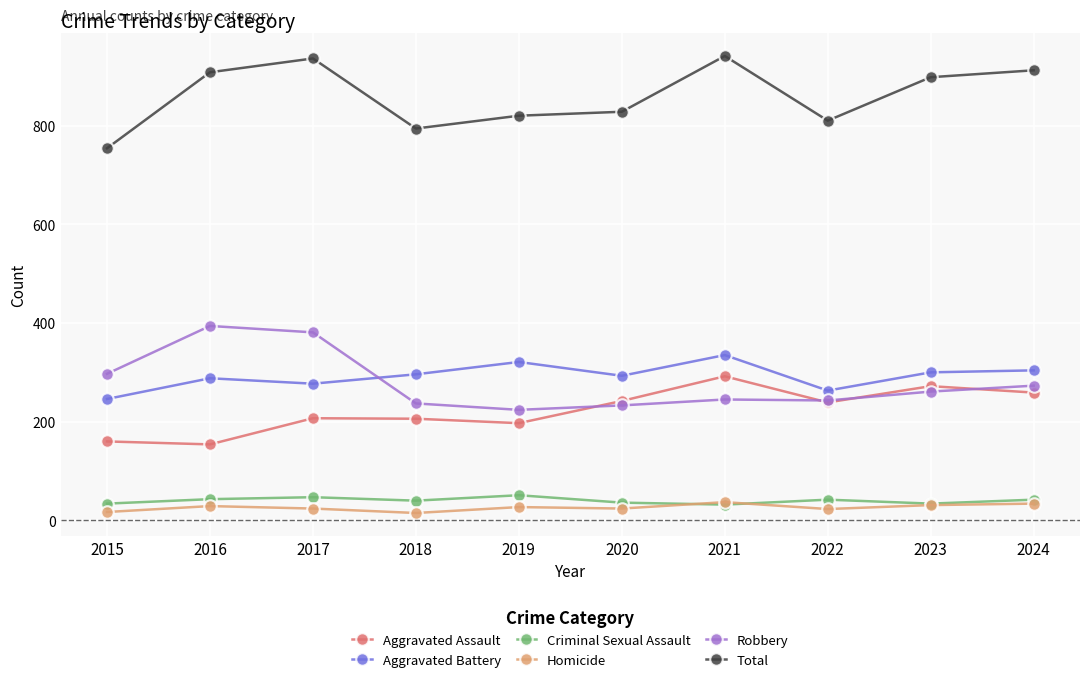

True or false: Aggravated Battery has a value of 304 at 2024.

True